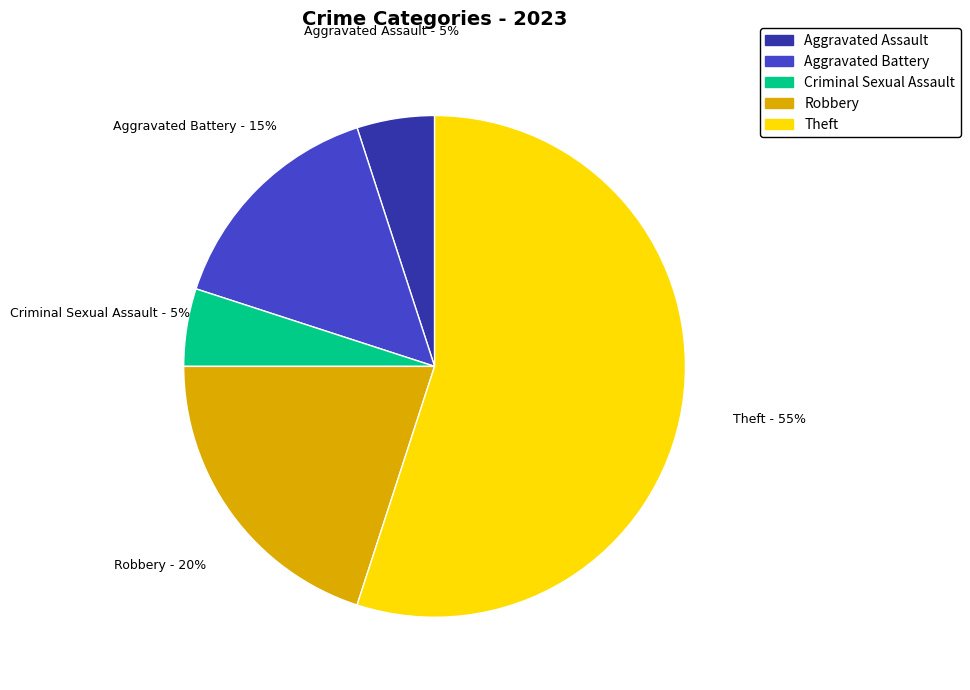

Is the sum of Theft and Criminal Sexual Assault greater than half?

Yes